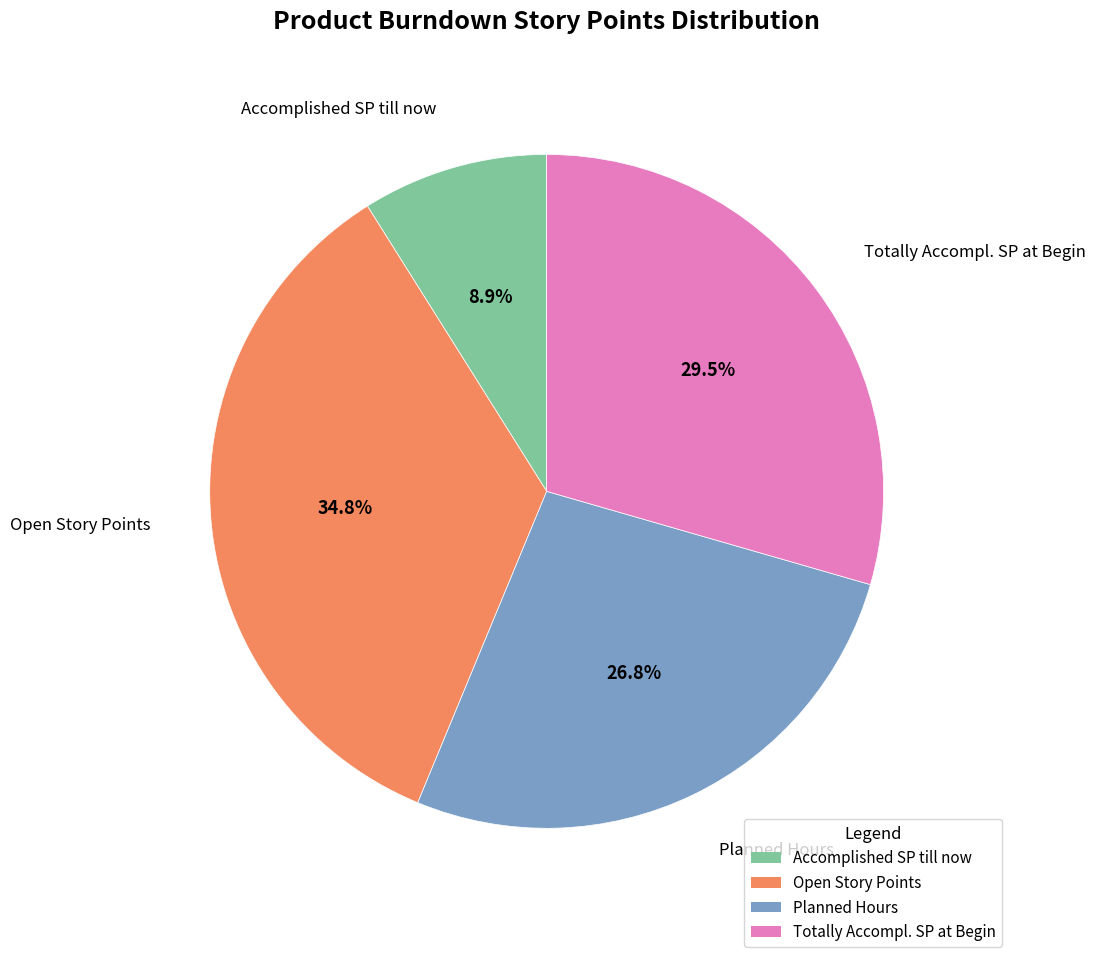

Which category has the smallest portion of the pie?

Accomplished SP till now